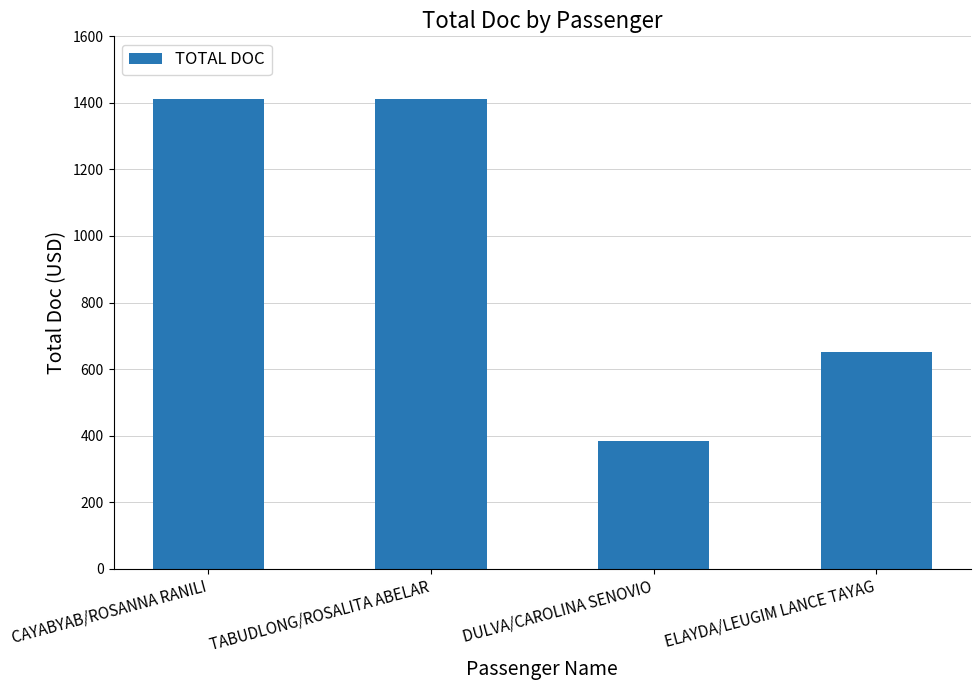

Does the chart contain any negative values?

No